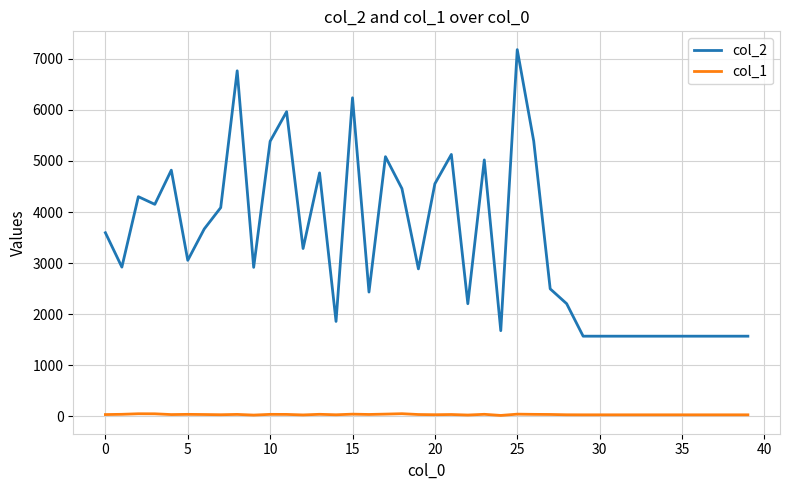

Which series has the largest total across all categories?

col_2